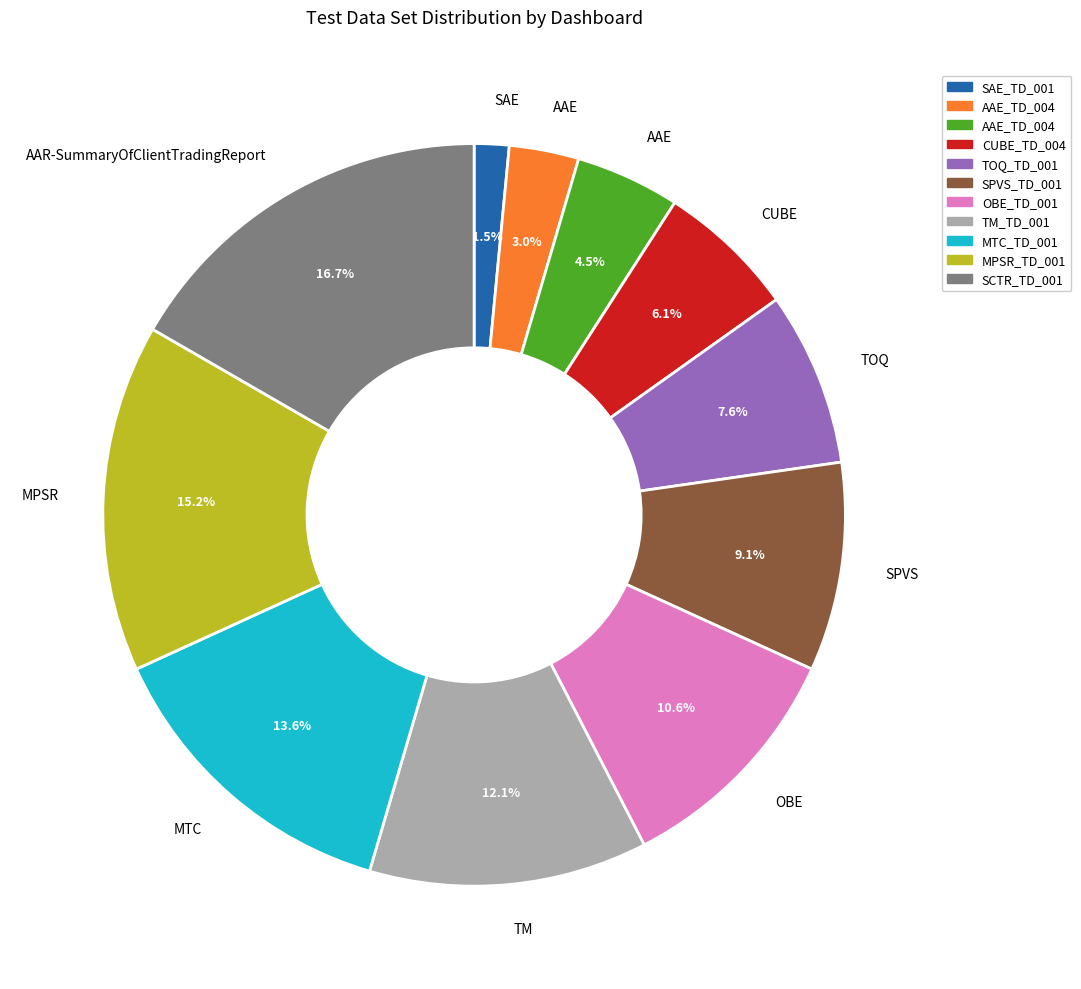

Is there any slice that represents more than half of the pie?

No